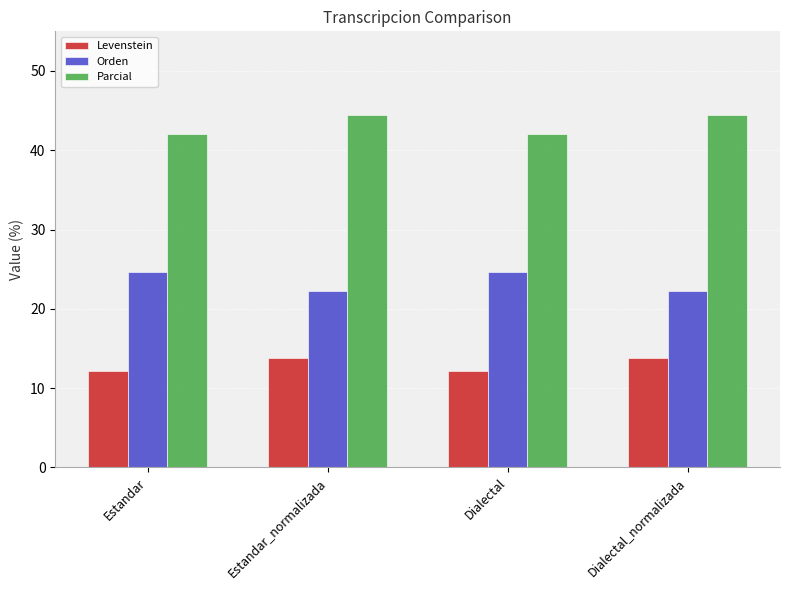

Does the chart contain any negative values?

No